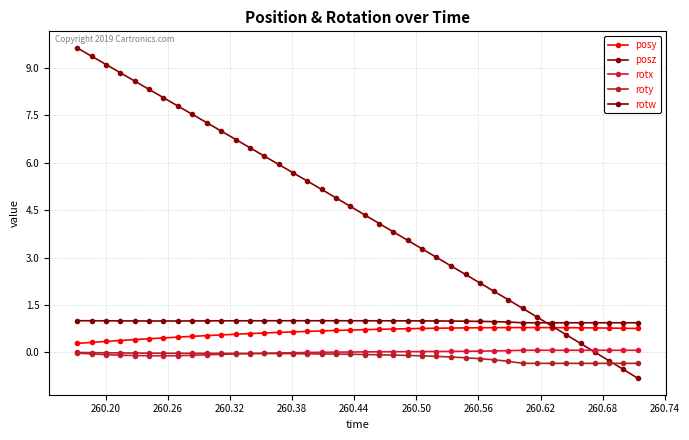

What is the sum of all rotx values?

-0.2